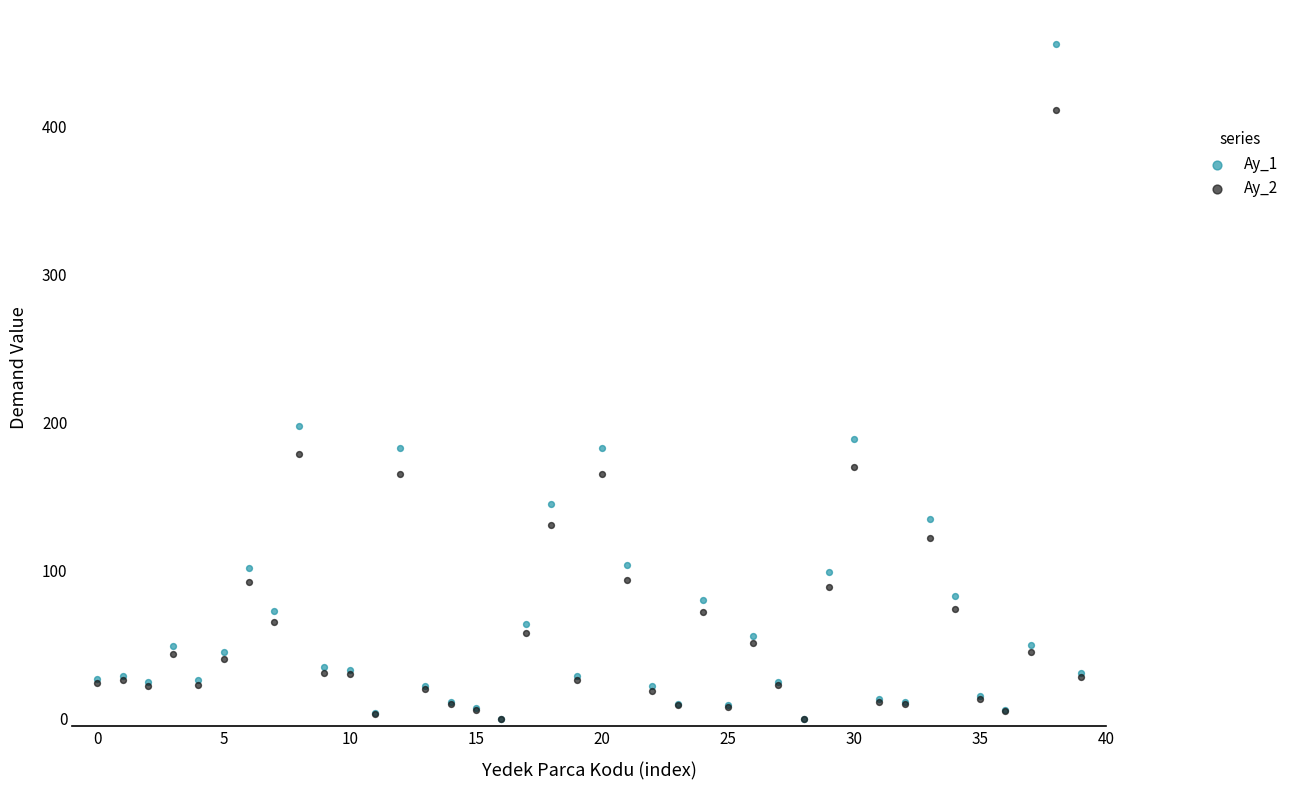

Which series has the widest spread of Y values?

Ay_1